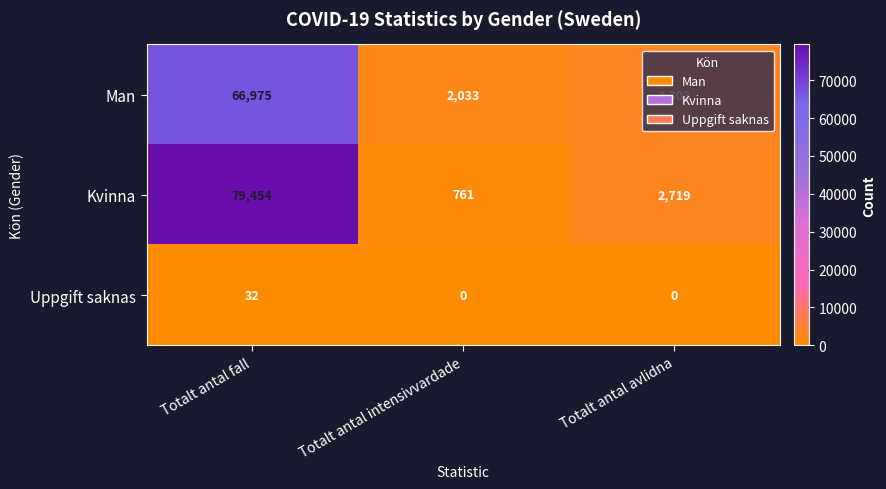

How many values in the Man series are below 3303?

1